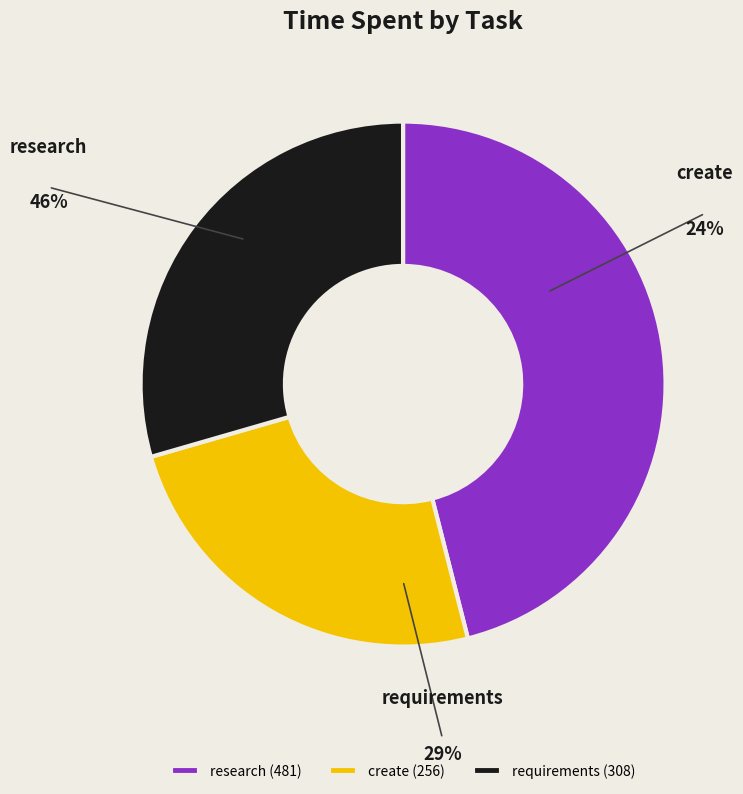

Does research represent more than half of the total?

No